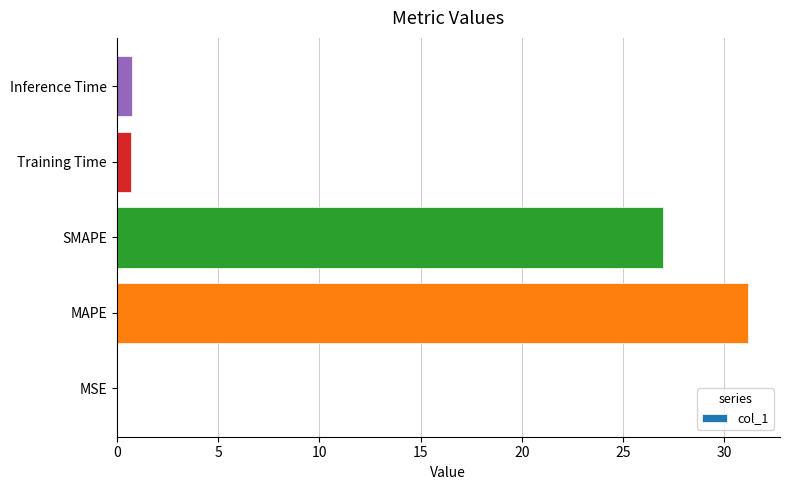

What is the sum of the values at MAPE and Inference Time?

31.9